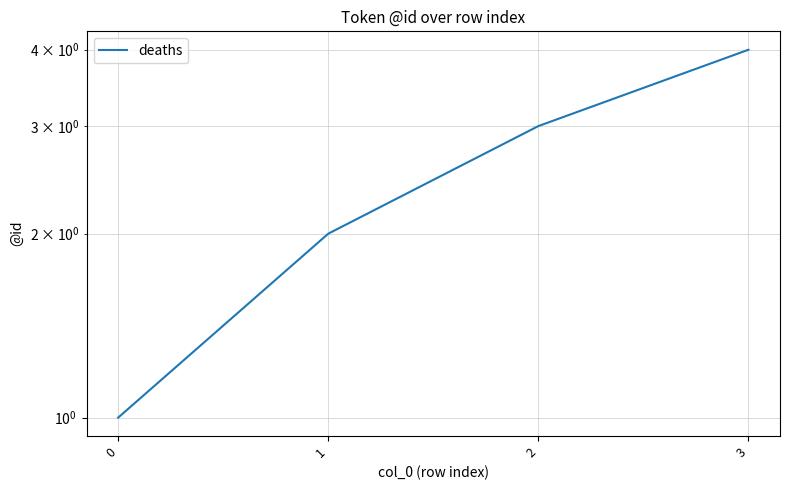

What is the difference between the values at 2 and 0?

2